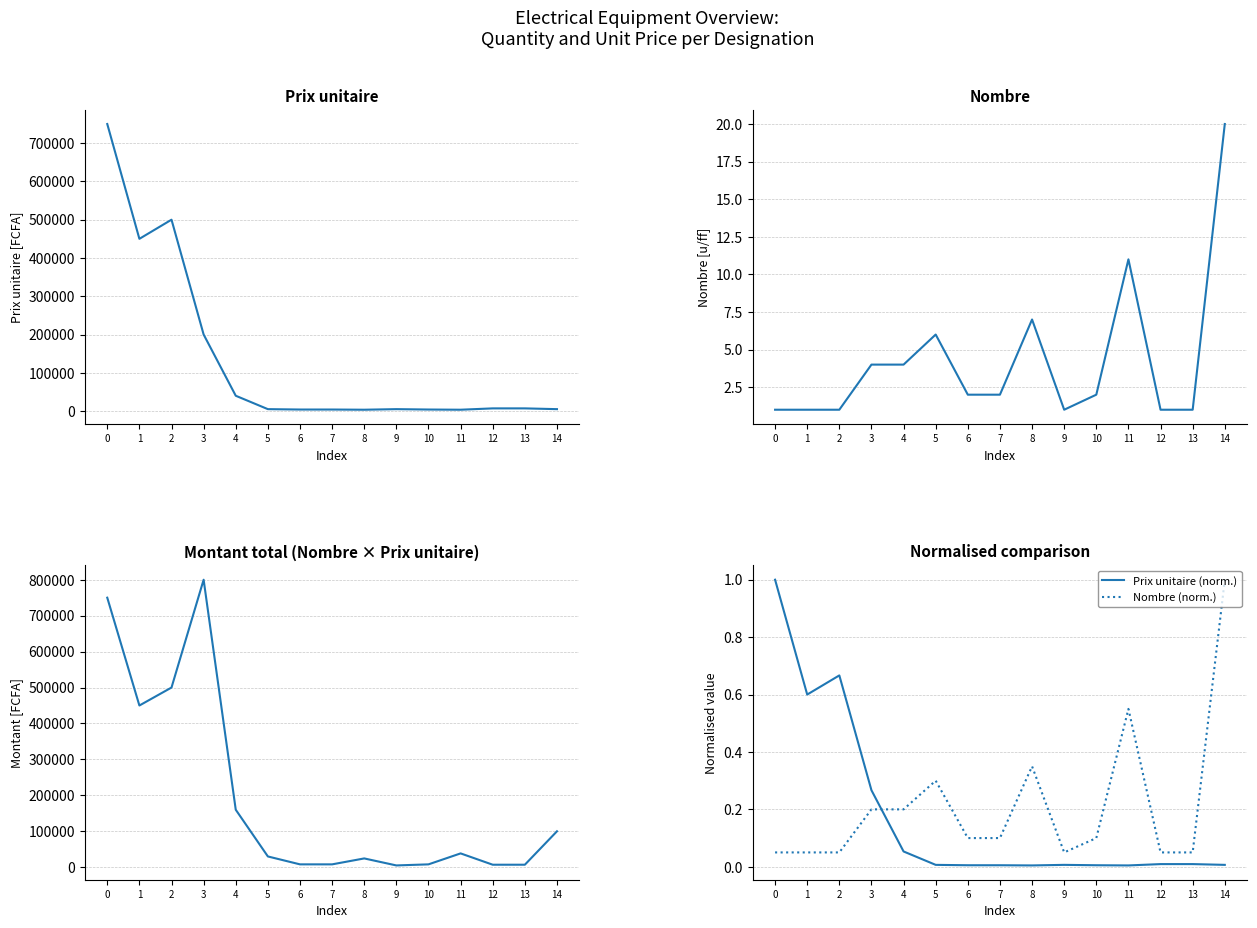

What is the average value of the Prix unitaire (norm.) series?

0.2